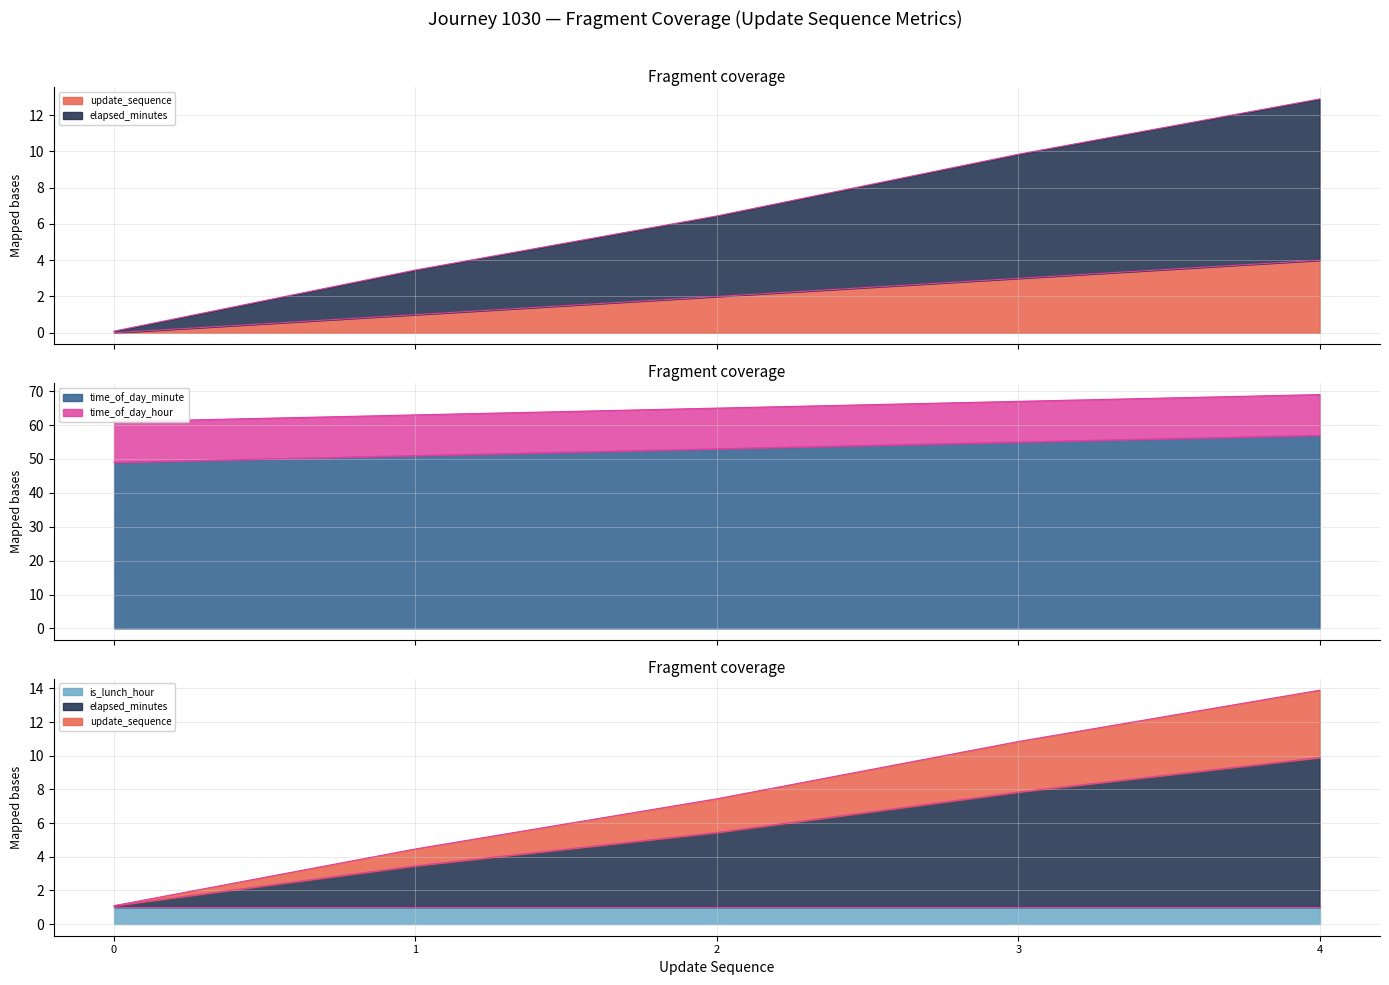

What is the difference between the maximum and minimum values in the time_of_day_minute series?

8